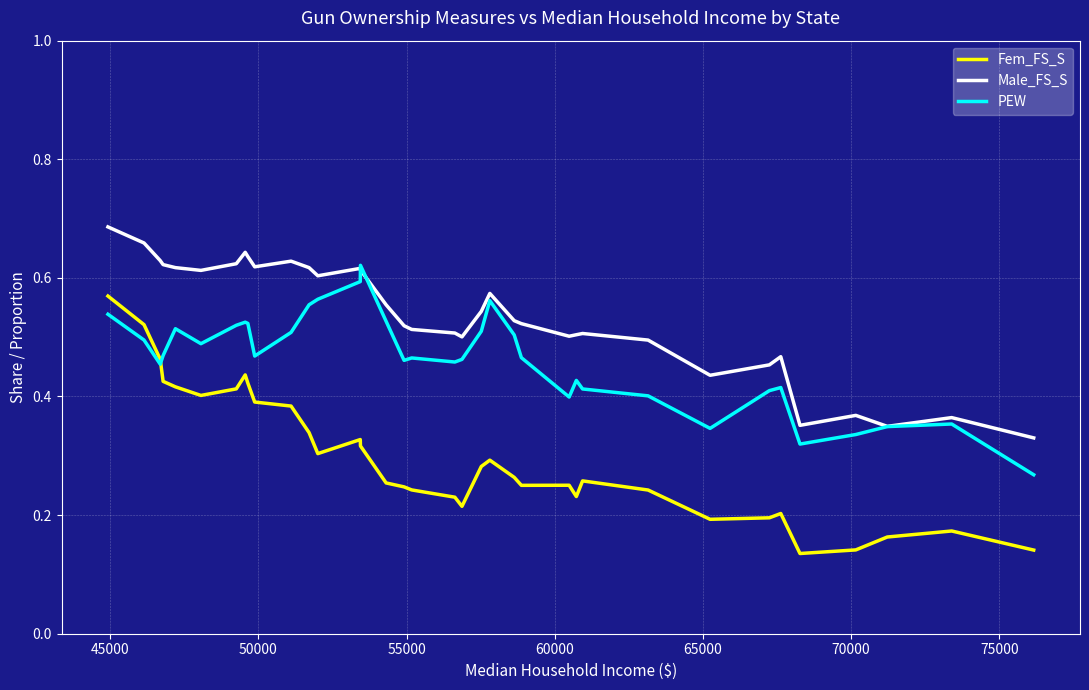

Which series has the largest range (max minus min)?

Fem_FS_S